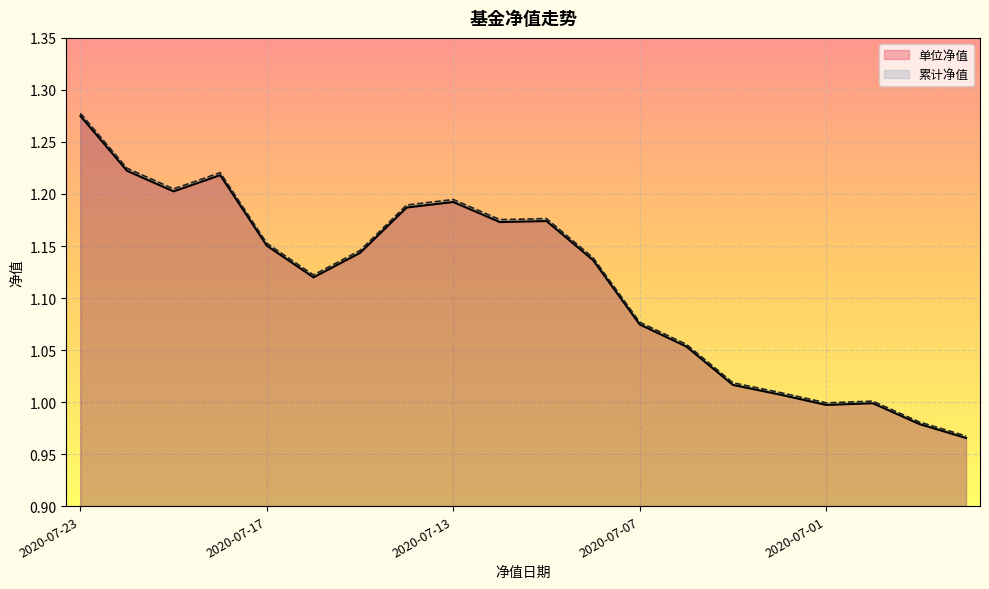

How many data points does each series have?

20